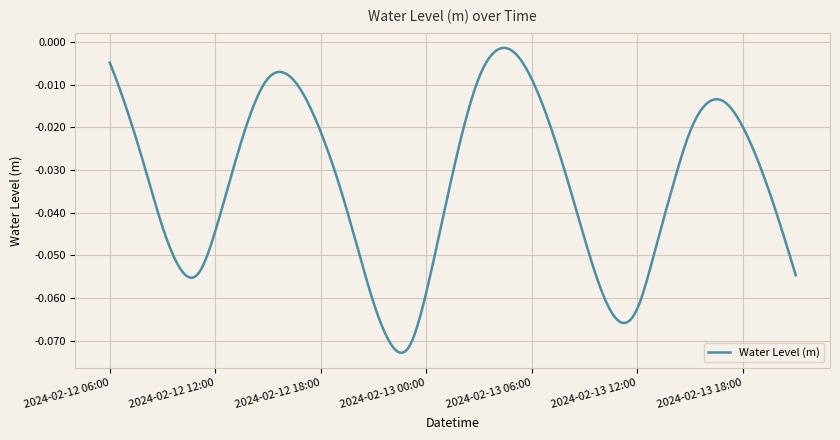

How many lines are shown in the chart?

1